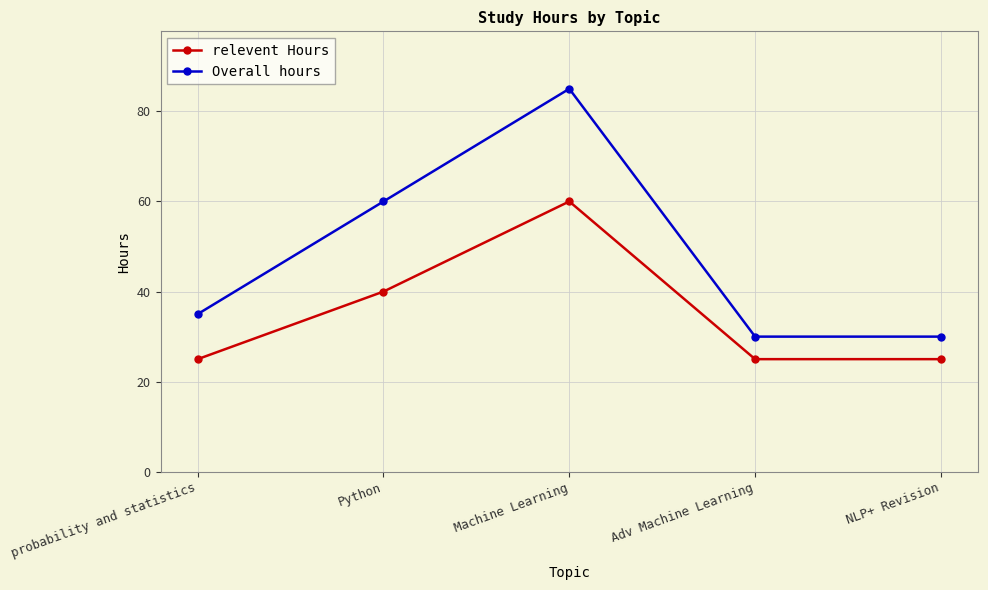

Is it true that Overall hours equals 30 at NLP+ Revision?

True